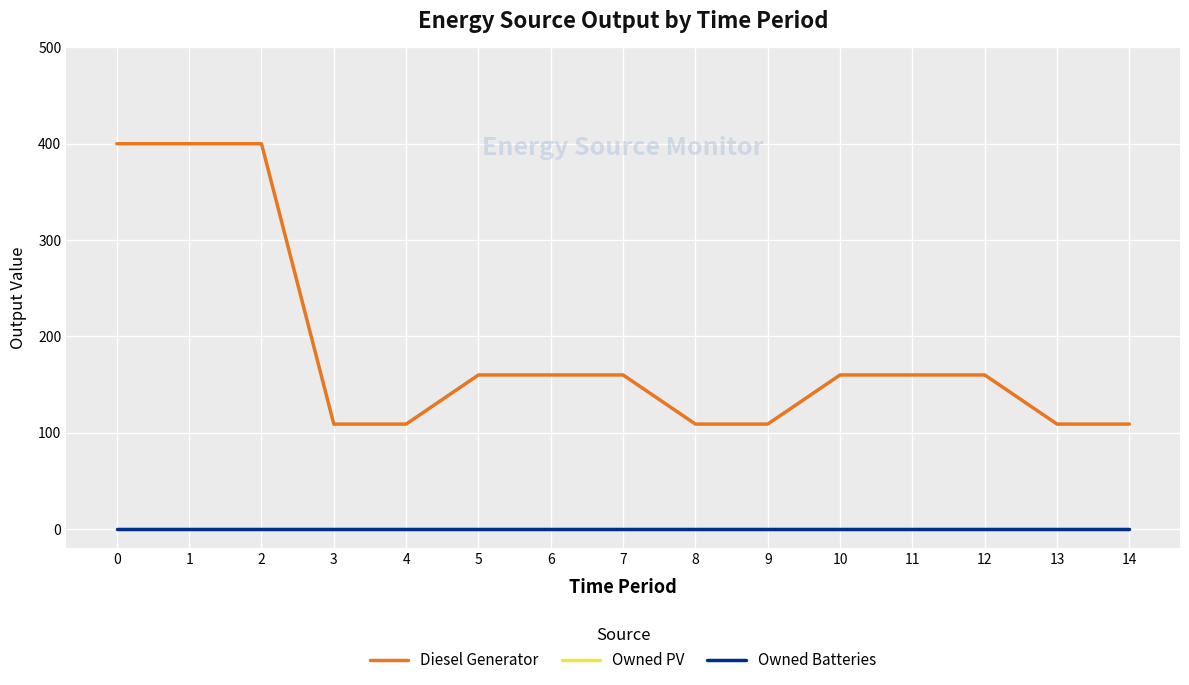

Reading left to right, list all the values displayed in this chart.

Diesel Generator: 0=400	1=400	2=400	3=109	4=109	5=160	6=160	7=160	8=109	9=109	10=160	11=160	12=160	13=109	14=109
Owned PV: 0=0	1=0	2=0	3=0	4=0	5=0	6=0	7=0	8=0	9=0	10=0	11=0	12=0	13=0	14=0
Owned Batteries: 0=0	1=0	2=0	3=0	4=0	5=0	6=0	7=0	8=0	9=0	10=0	11=0	12=0	13=0	14=0